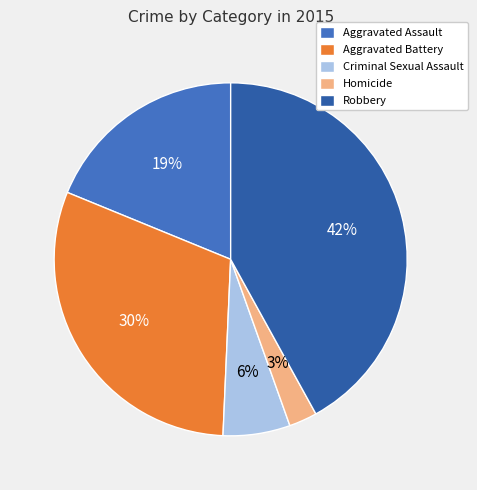

To the nearest percent, what is the difference between the Aggravated Assault and Homicide slice percentages?

16%